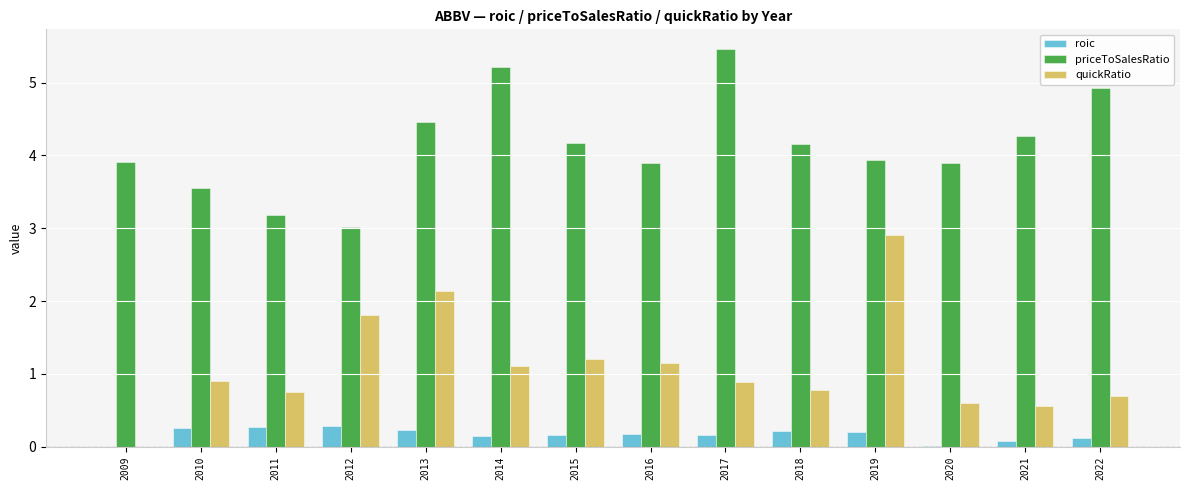

Between 2014 and 2015, which series saw the biggest shift?

priceToSalesRatio